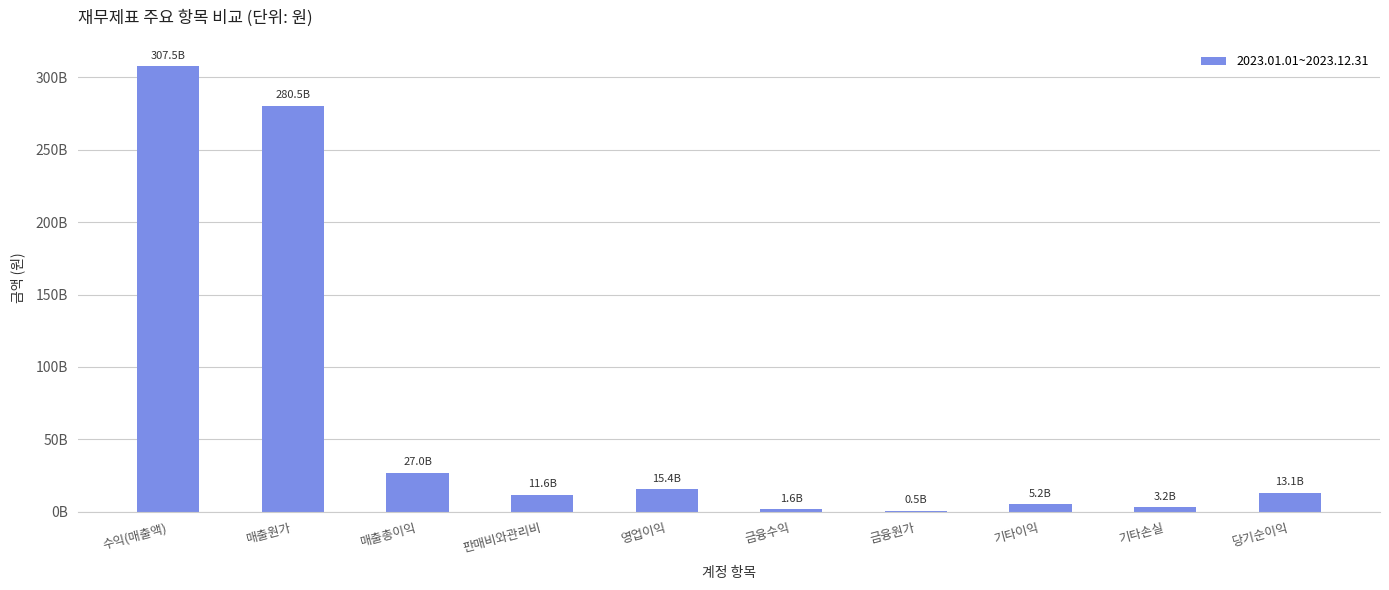

At which label is the value closest to 154026973684?

매출원가